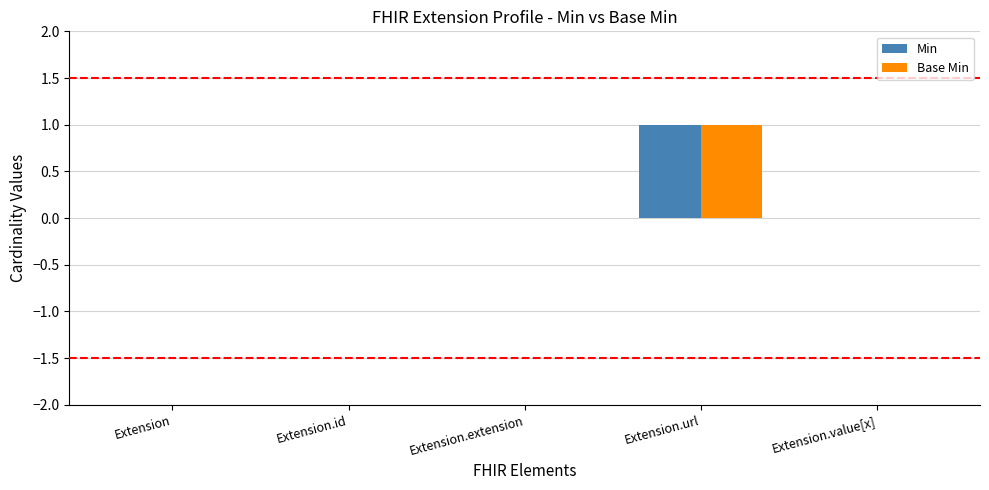

What are all the series names shown in the legend?

Min, Base Min